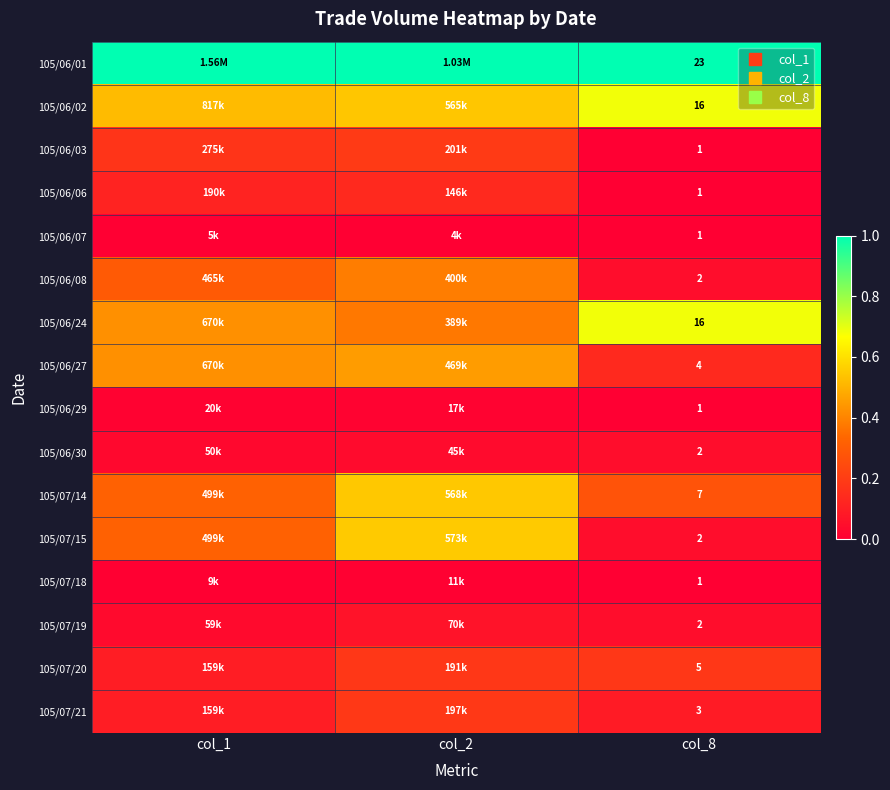

Rank the categories by 105/06/24 value from lowest to highest.

col_2, col_1, col_8